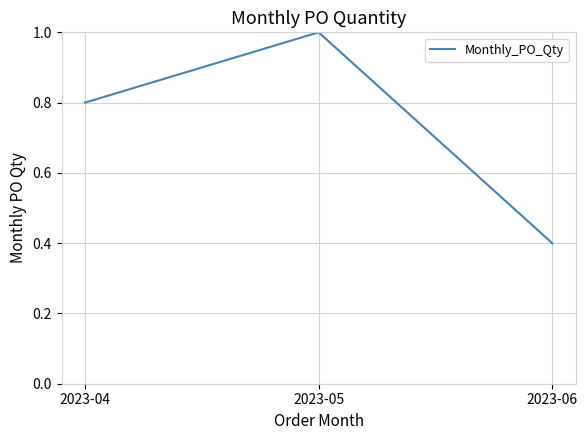

Reading right to left, transcribe all the data shown in this chart.

0.4	1.0	0.8